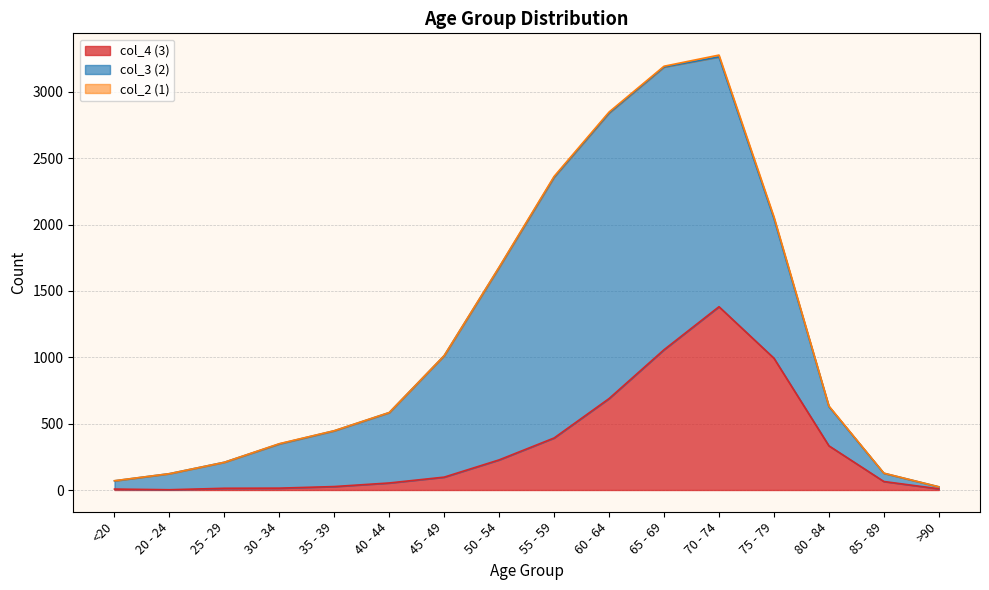

Where is the first local maximum for col_4 (3)?

70 - 74